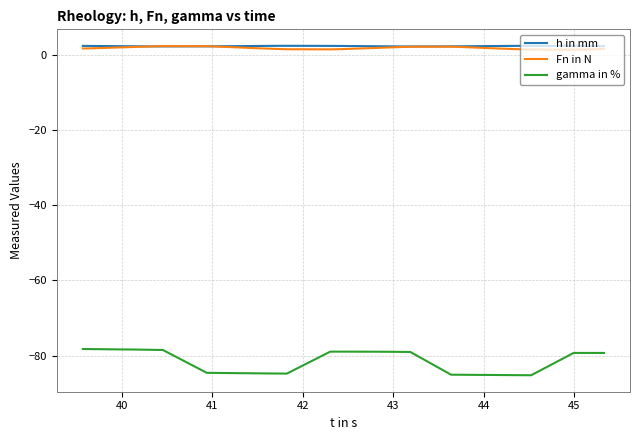

How many lines are shown in the chart?

3